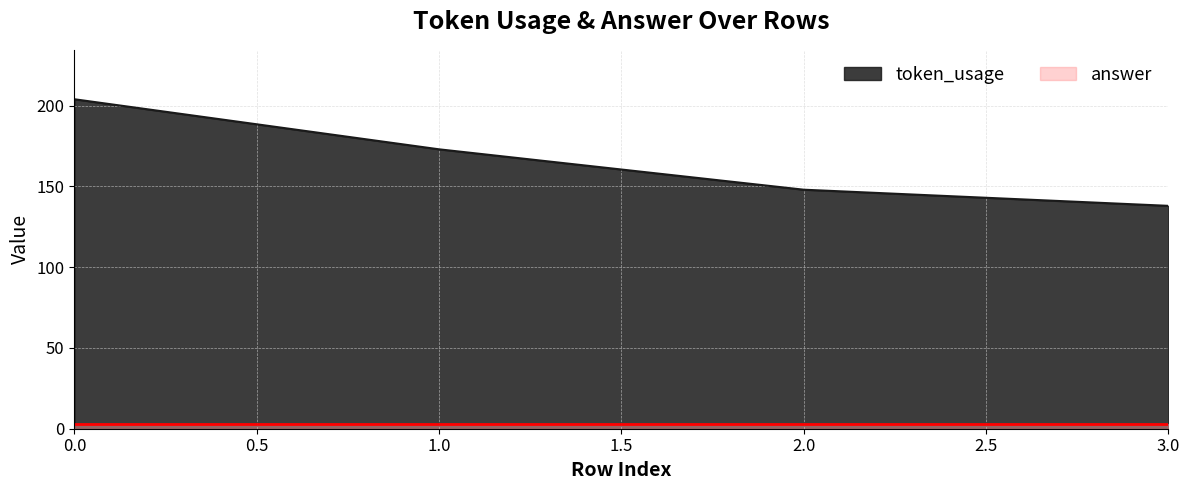

Reading left to right, extract all data points from this chart.

204	173	148	138